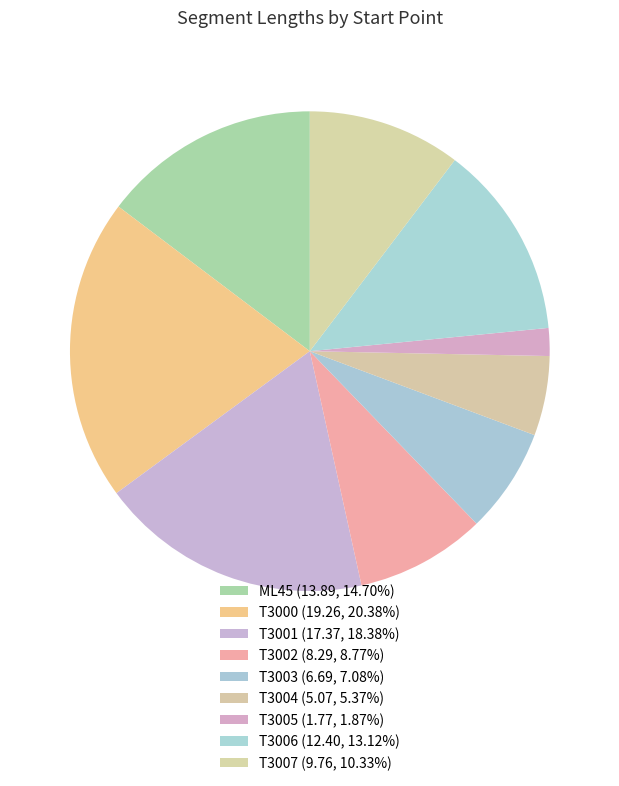

What percentage is the T3000 slice, to the nearest percent?

20%